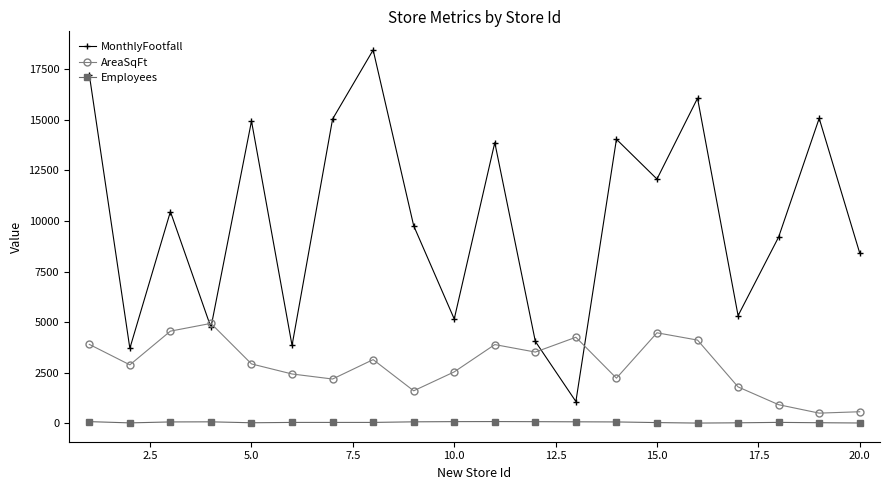

True or false: MonthlyFootfall has more than 2 points higher than both neighbors.

True